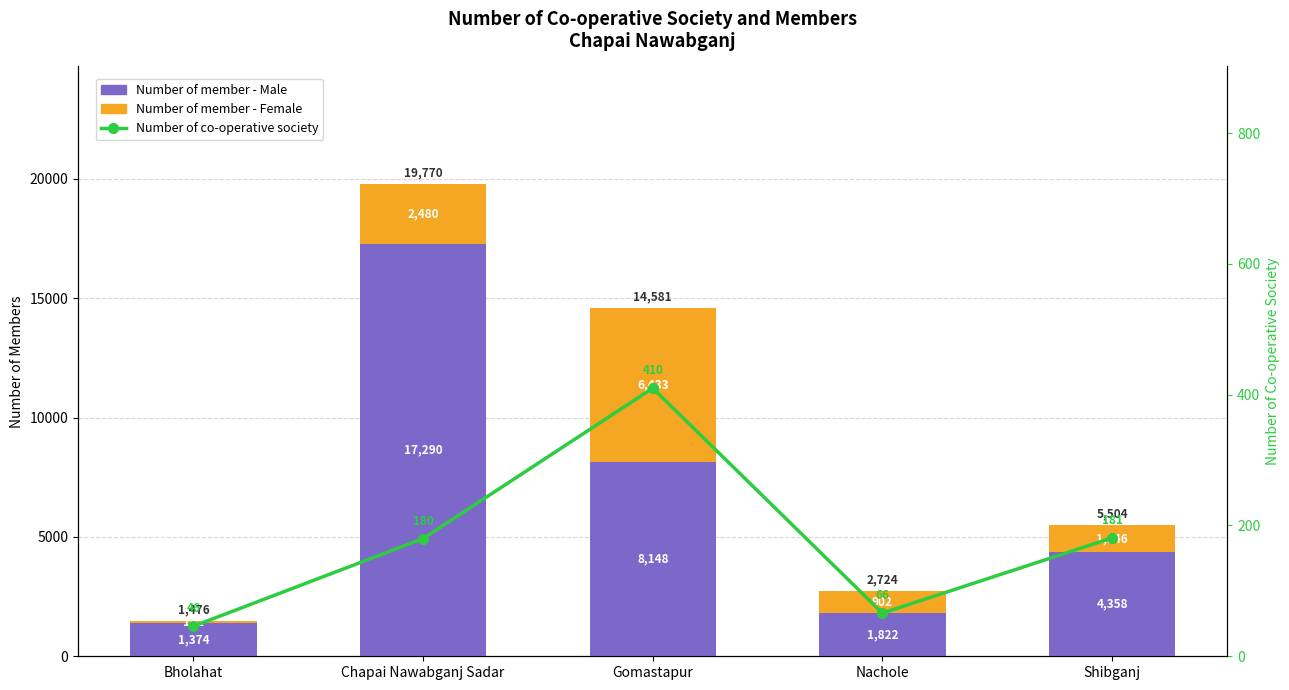

What is the label of the 1st bar from the right?

Shibganj